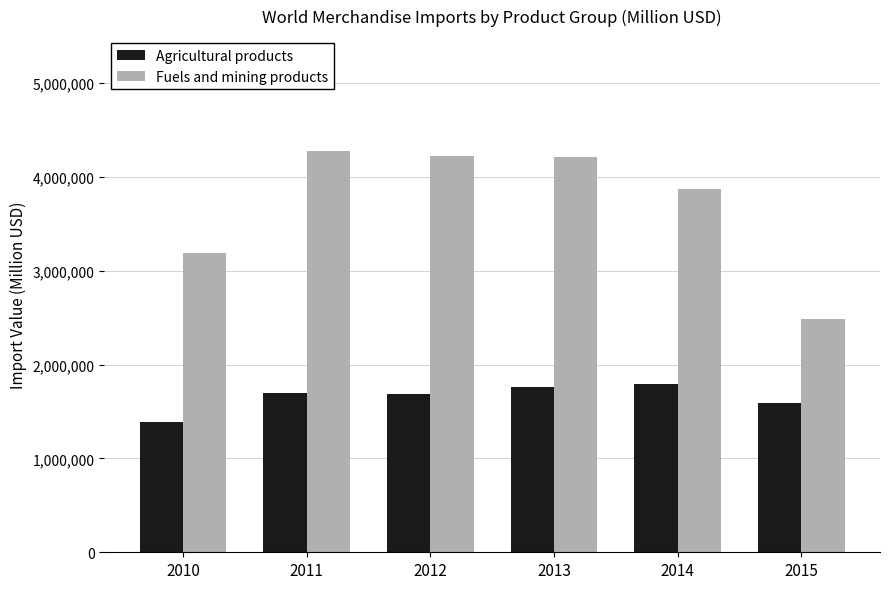

Rank the series at 2010 from highest to lowest value.

Fuels and mining products, Agricultural products